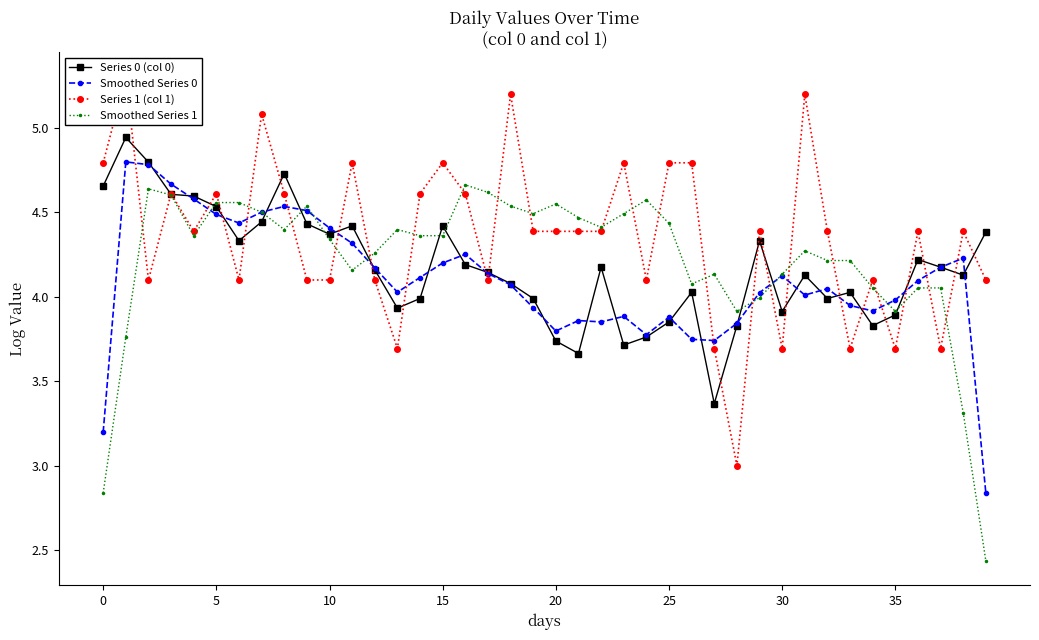

The Smoothed Series 0 series shows 4.4 at 10. True or false?

True